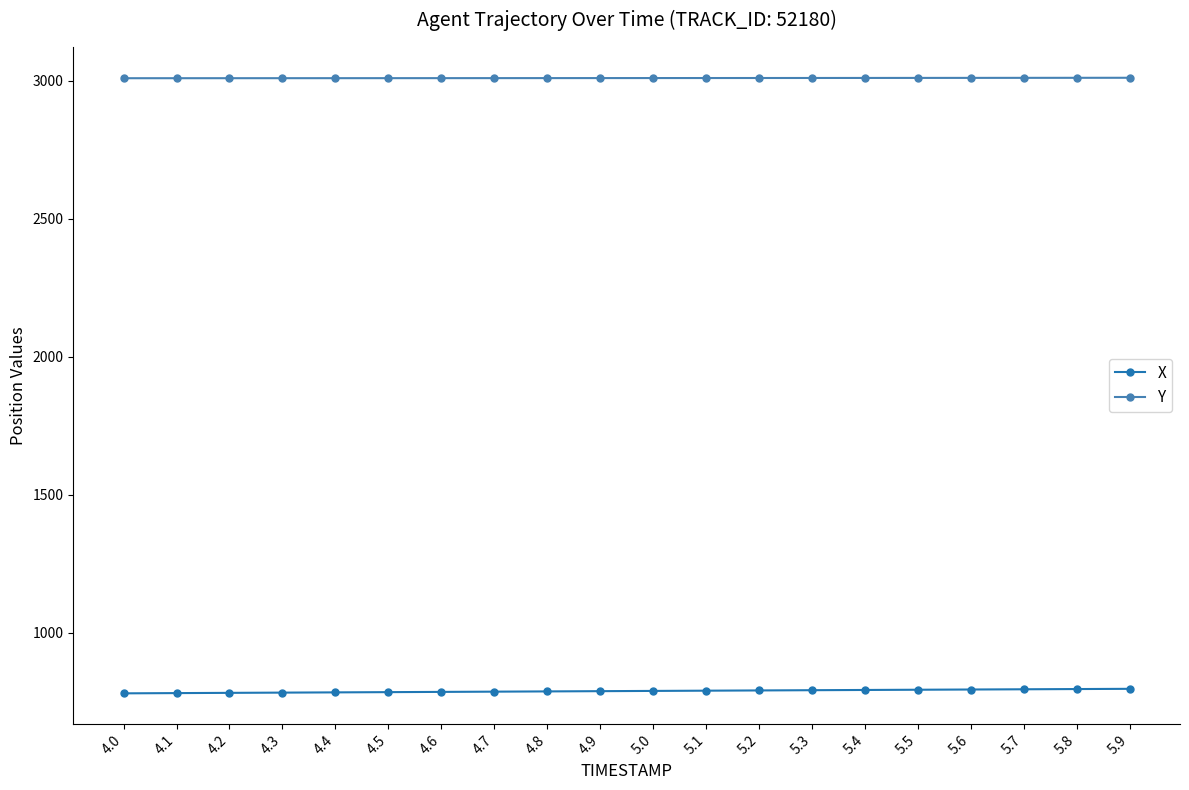

What is the average value of the Y series?

3009.3